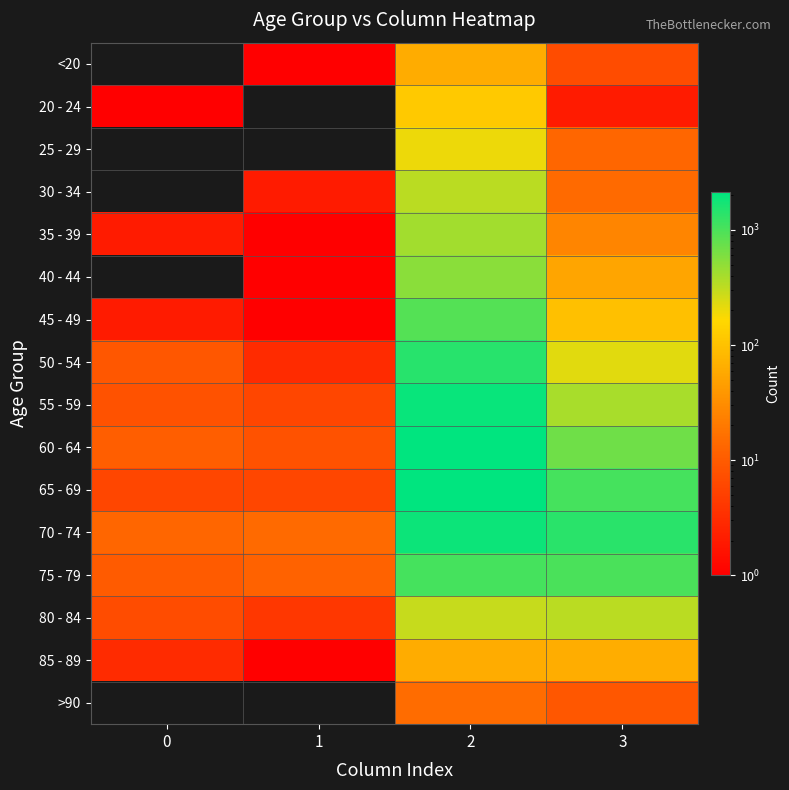

Reading right to left, transcribe all the data shown in this chart.

<20: 3=7	2=62	1=1	0=0
20 - 24: 3=2	2=121	1=0	0=1
25 - 29: 3=13	2=196	1=0	0=0
30 - 34: 3=14	2=333	1=2	0=0
35 - 39: 3=26	2=420	1=1	0=2
40 - 44: 3=53	2=530	1=1	0=0
45 - 49: 3=97	2=915	1=1	0=2
50 - 54: 3=227	2=1450	1=3	0=9
55 - 59: 3=392	2=1965	1=6	0=8
60 - 64: 3=689	2=2151	1=8	0=11
65 - 69: 3=1057	2=2130	1=6	0=6
70 - 74: 3=1381	2=1882	1=14	0=13
75 - 79: 3=993	2=1053	1=12	0=10
80 - 84: 3=333	2=296	1=4	0=7
85 - 89: 3=64	2=62	1=1	0=3
>90: 3=9	2=15	1=0	0=0